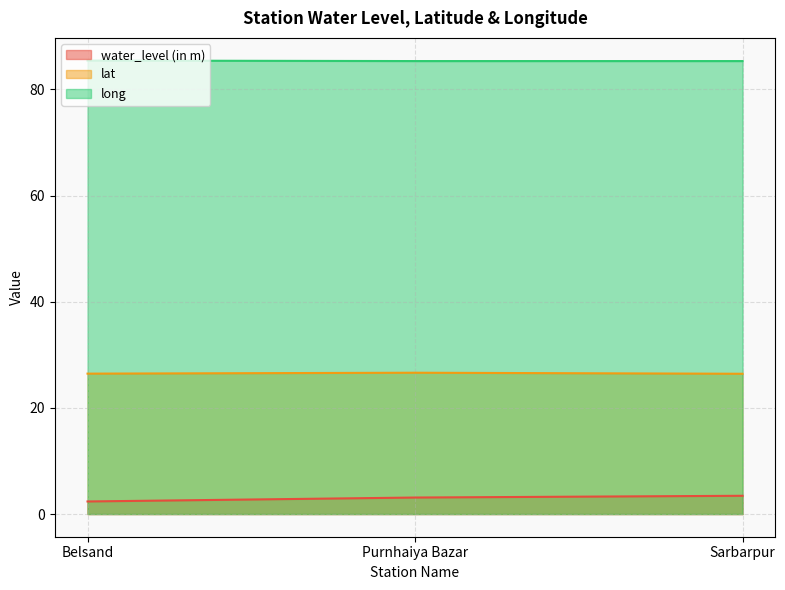

Reading left to right, extract all data points from this chart.

water_level (in m): 2.4	3.1	3.4
lat: 26.4	26.6	26.4
long: 85.4	85.3	85.3